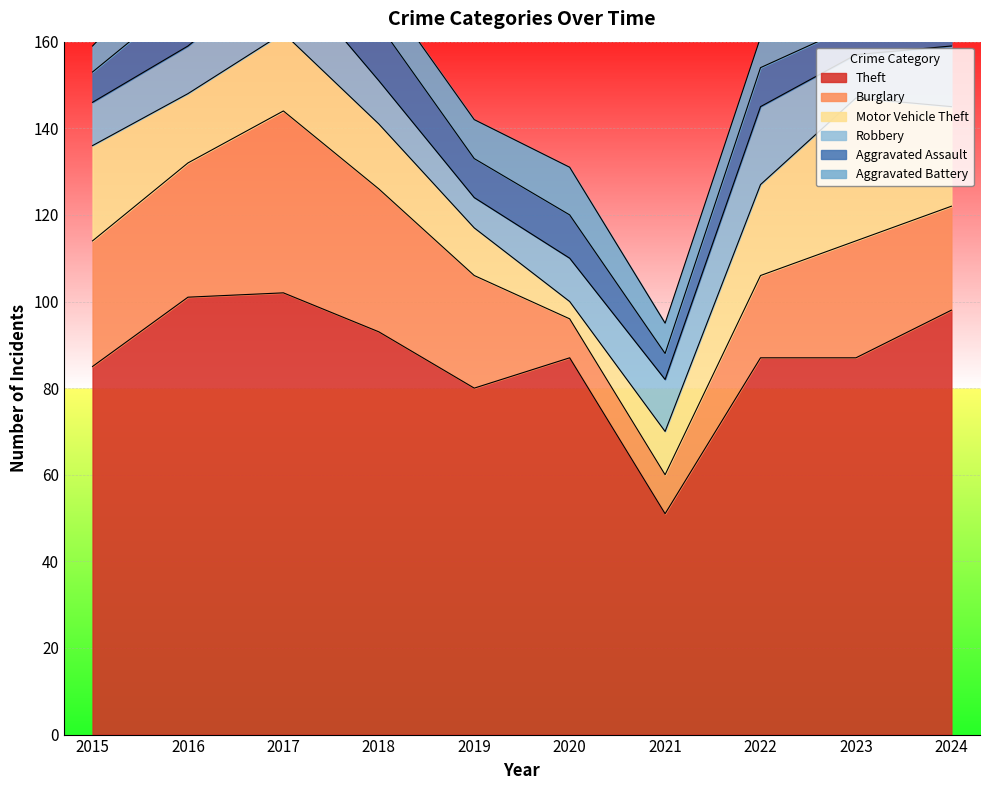

What is the difference between the highest and lowest values at 2024?

90